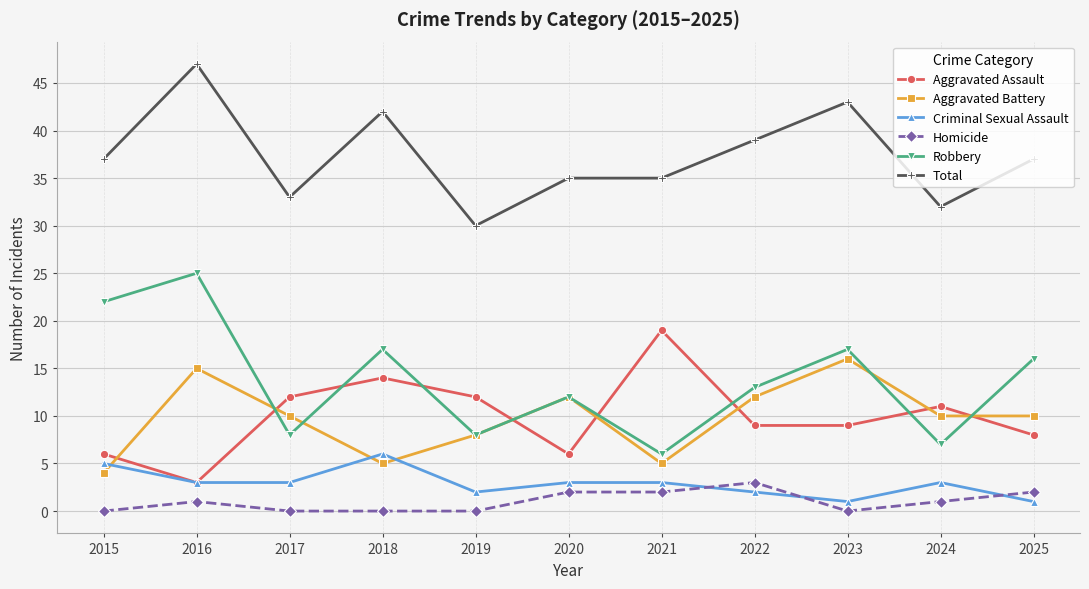

Rank the series by their maximum value, from highest to lowest.

Total, Robbery, Aggravated Assault, Aggravated Battery, Criminal Sexual Assault, Homicide